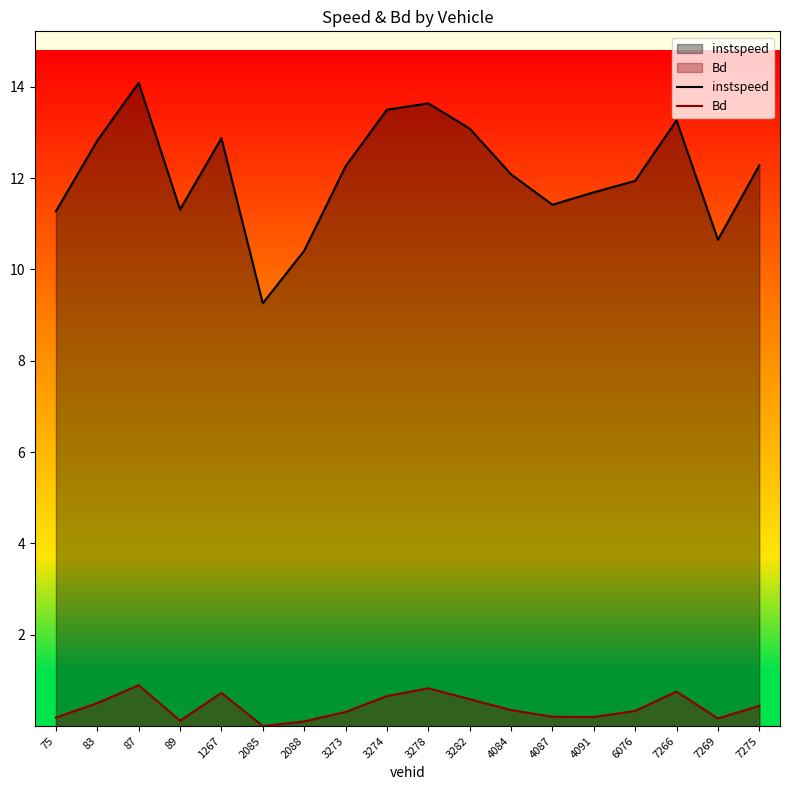

True or false: instspeed and Bd intersect in this chart.

False